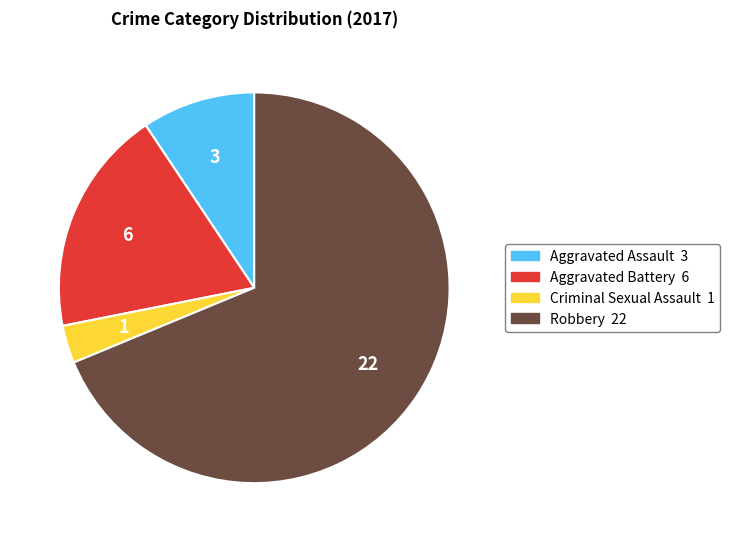

Which has a higher value, Criminal Sexual Assault or Aggravated Battery?

Aggravated Battery